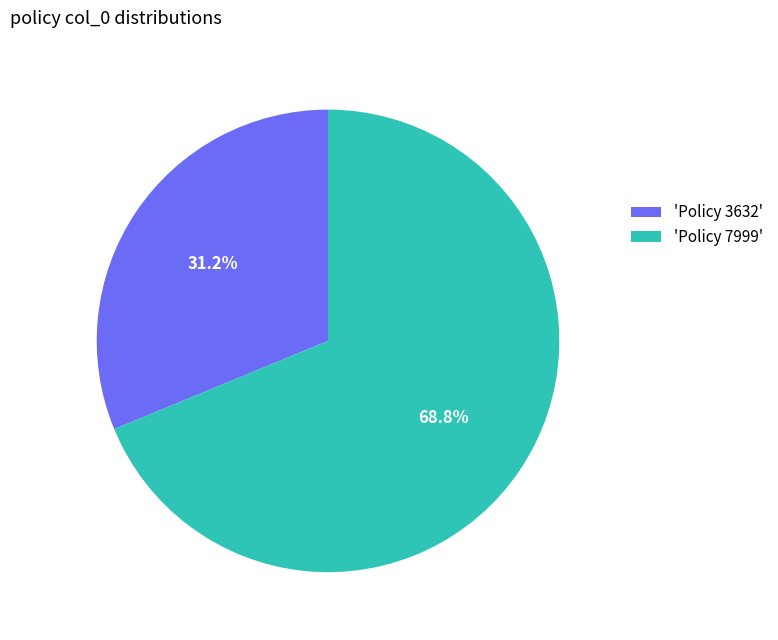

What is the total percentage of 'Policy 3632' and 'Policy 7999'?

100.0%